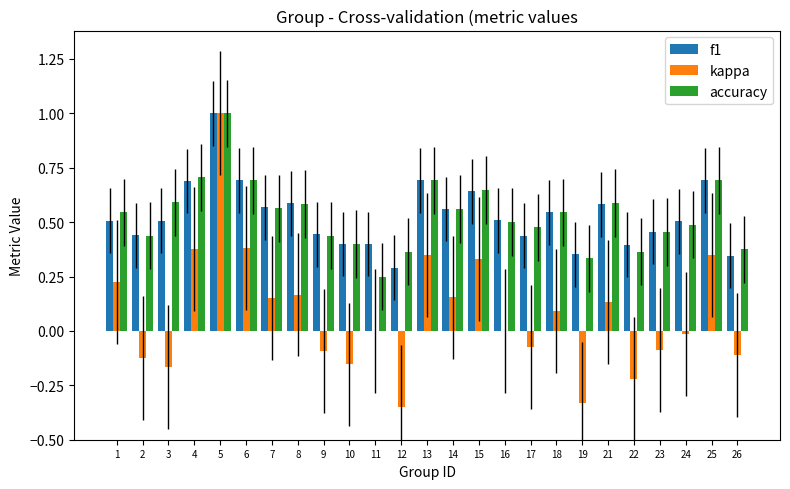

What is the sum of all f1 values?

13.2